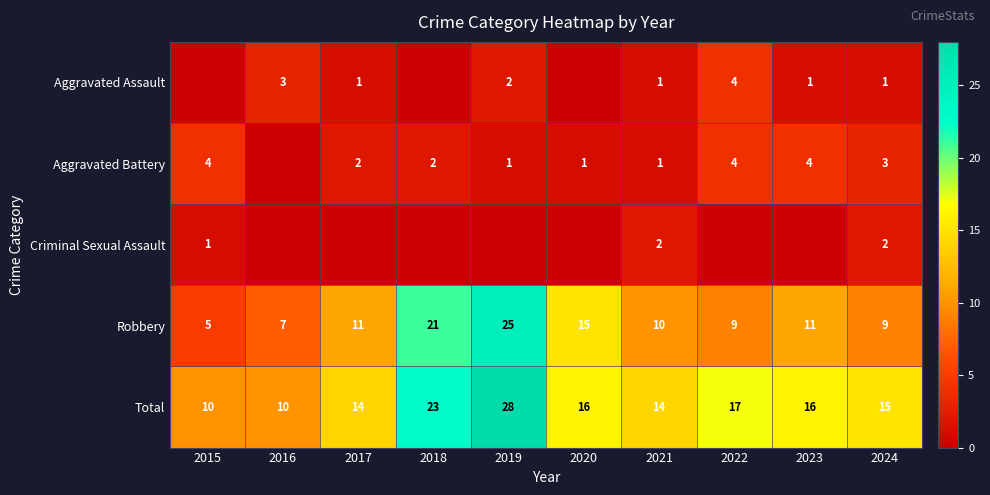

True or false: Aggravated Assault has a value of 1 at 2021.

True